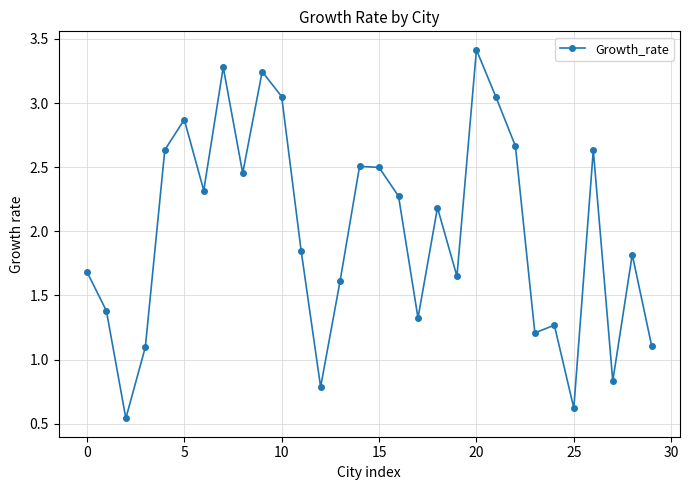

What is the sum of all values?

59.8